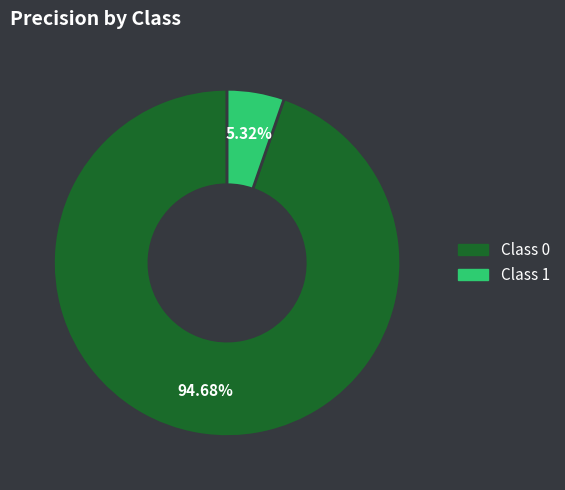

Count the number of slices in the pie.

2